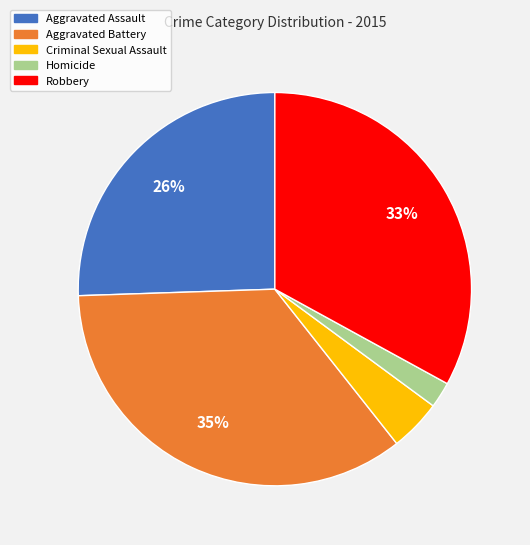

What percentage is the Aggravated Assault slice, to the nearest percent?

26%